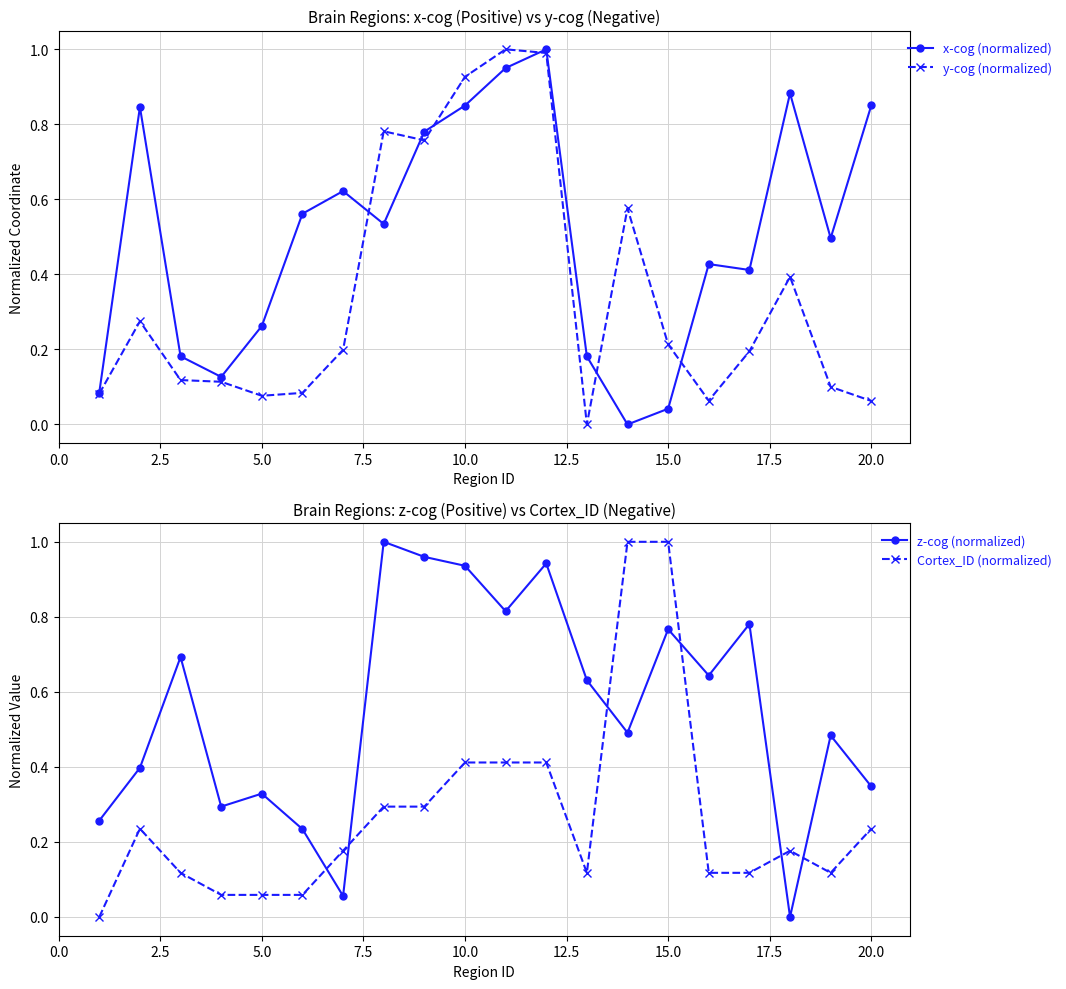

Which series has the widest spread of values?

x-cog (normalized)